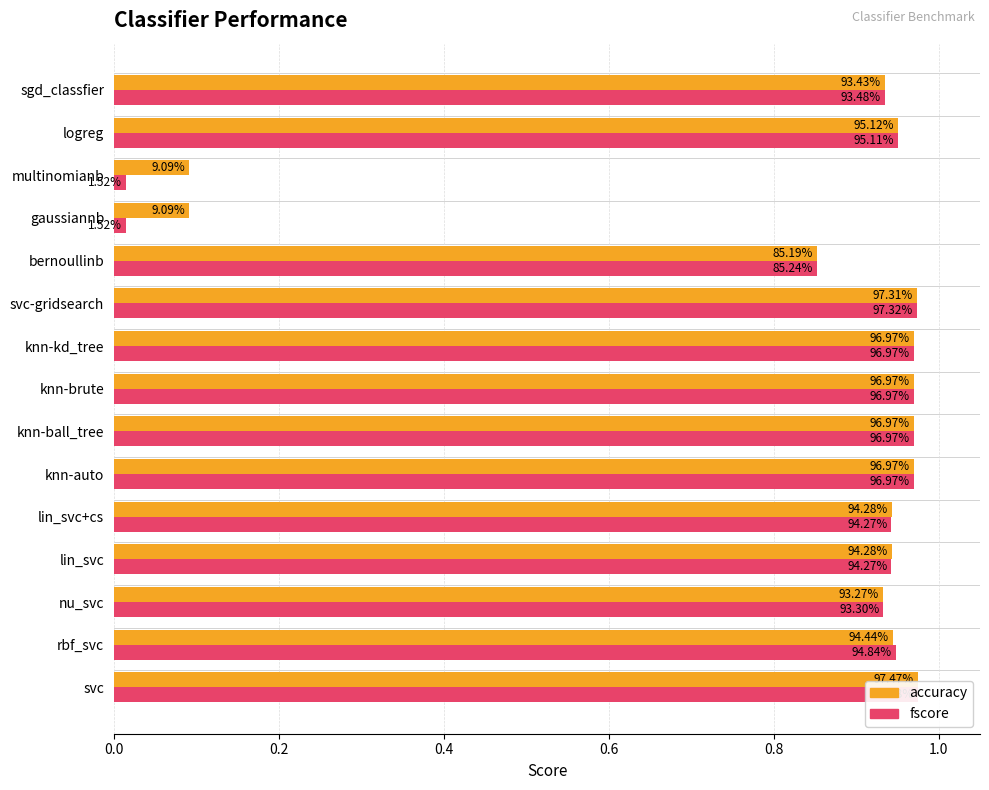

Does the chart contain stacked bars?

No